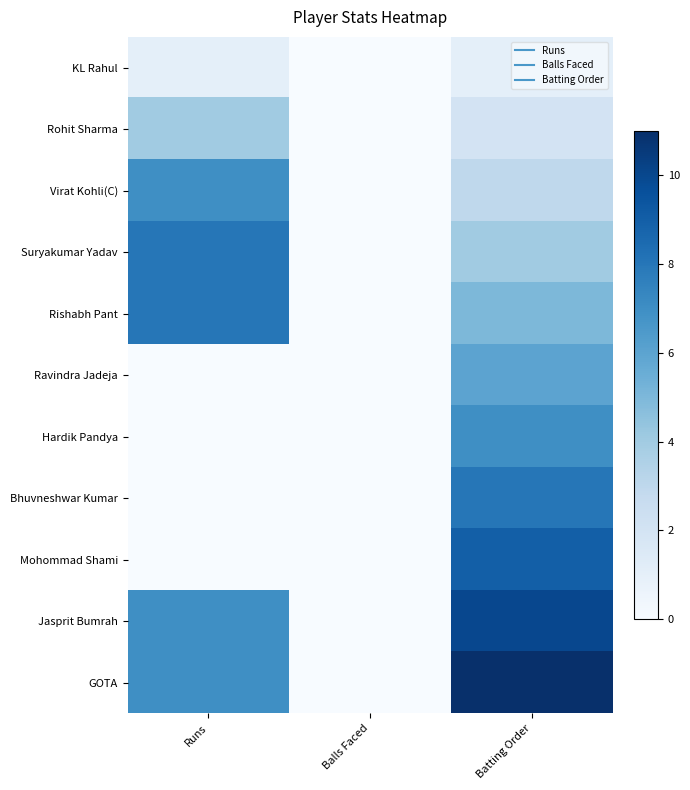

Reading right to left, extract all data points from this chart.

KL Rahul: Batting Order=1	Balls Faced=0	Runs=1
Rohit Sharma: Batting Order=2	Balls Faced=0	Runs=4
Virat Kohli(C): Batting Order=3	Balls Faced=0	Runs=7
Suryakumar Yadav: Batting Order=4	Balls Faced=0	Runs=8
Rishabh Pant: Batting Order=5	Balls Faced=0	Runs=8
Ravindra Jadeja: Batting Order=6	Balls Faced=0	Runs=0
Hardik Pandya: Batting Order=7	Balls Faced=0	Runs=0
Bhuvneshwar Kumar: Batting Order=8	Balls Faced=0	Runs=0
Mohommad Shami: Batting Order=9	Balls Faced=0	Runs=0
Jasprit Bumrah: Batting Order=10	Balls Faced=0	Runs=7
GOTA: Batting Order=11	Balls Faced=0	Runs=7